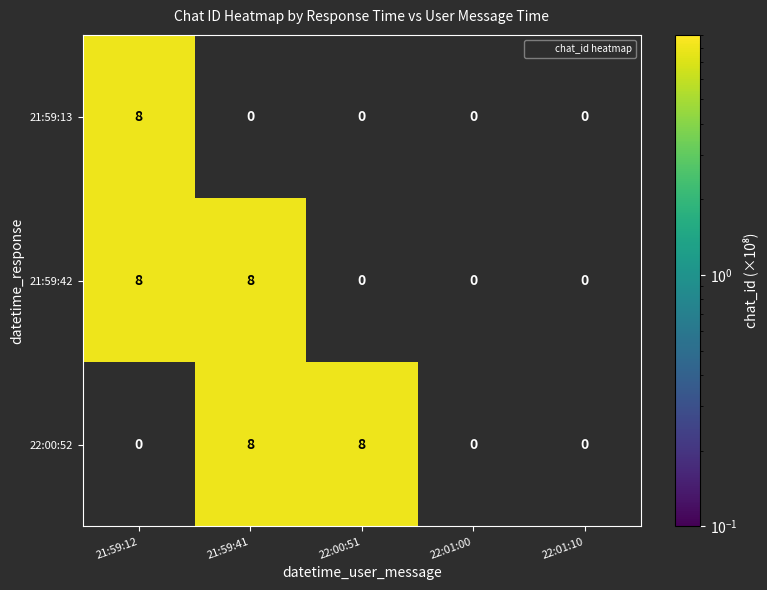

Reading right to left, list all the values displayed in this chart.

21:59:13: 22:01:10=0	22:01:00=0	22:00:51=0	21:59:41=0	21:59:12=8
21:59:42: 22:01:10=0	22:01:00=0	22:00:51=0	21:59:41=8	21:59:12=8
22:00:52: 22:01:10=0	22:01:00=0	22:00:51=8	21:59:41=8	21:59:12=0